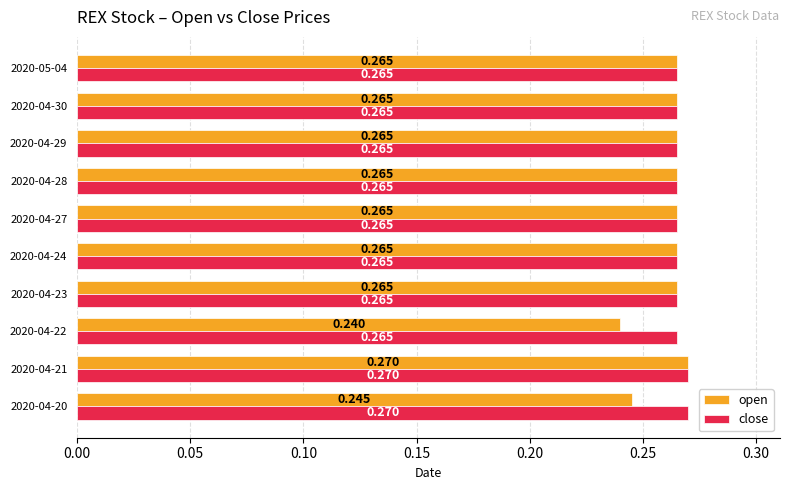

List the series in order of their overall mean, highest first.

close, open